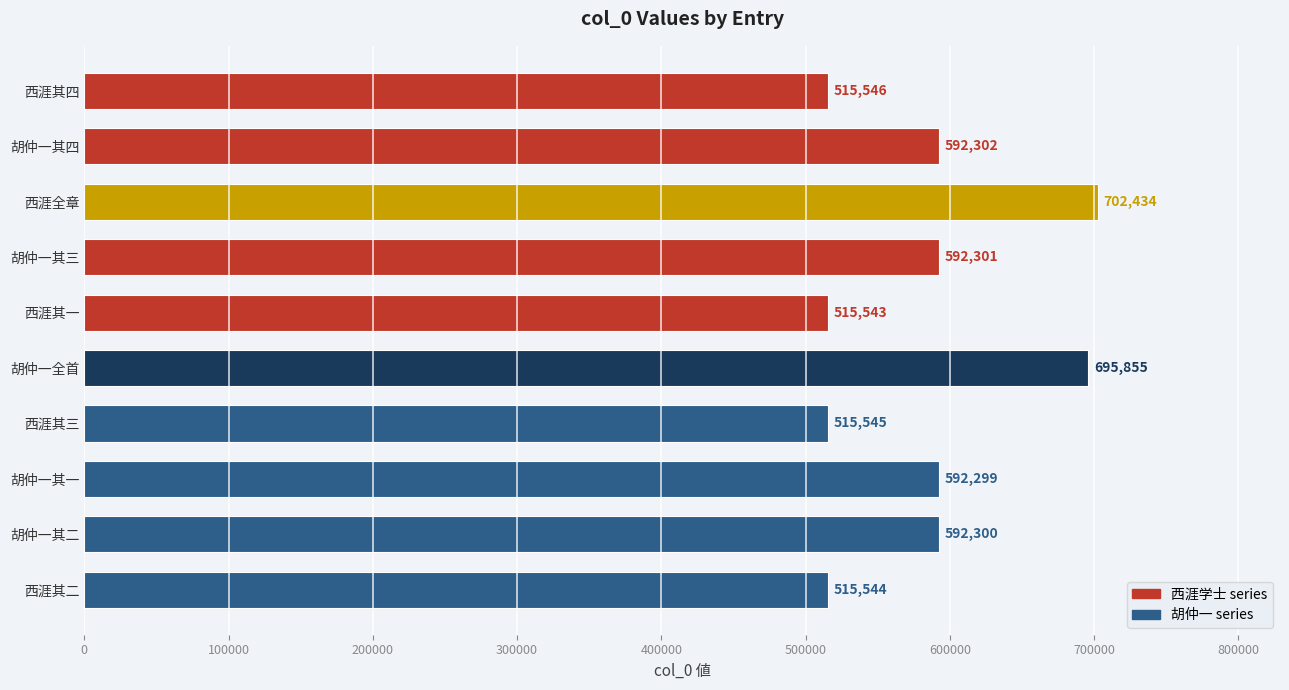

What is the sum of all values?

5829669